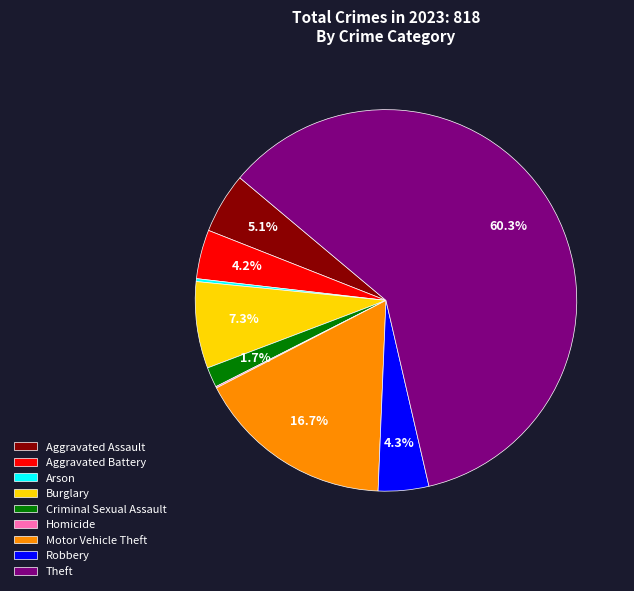

Is it true that Theft is 60% of the pie?

True